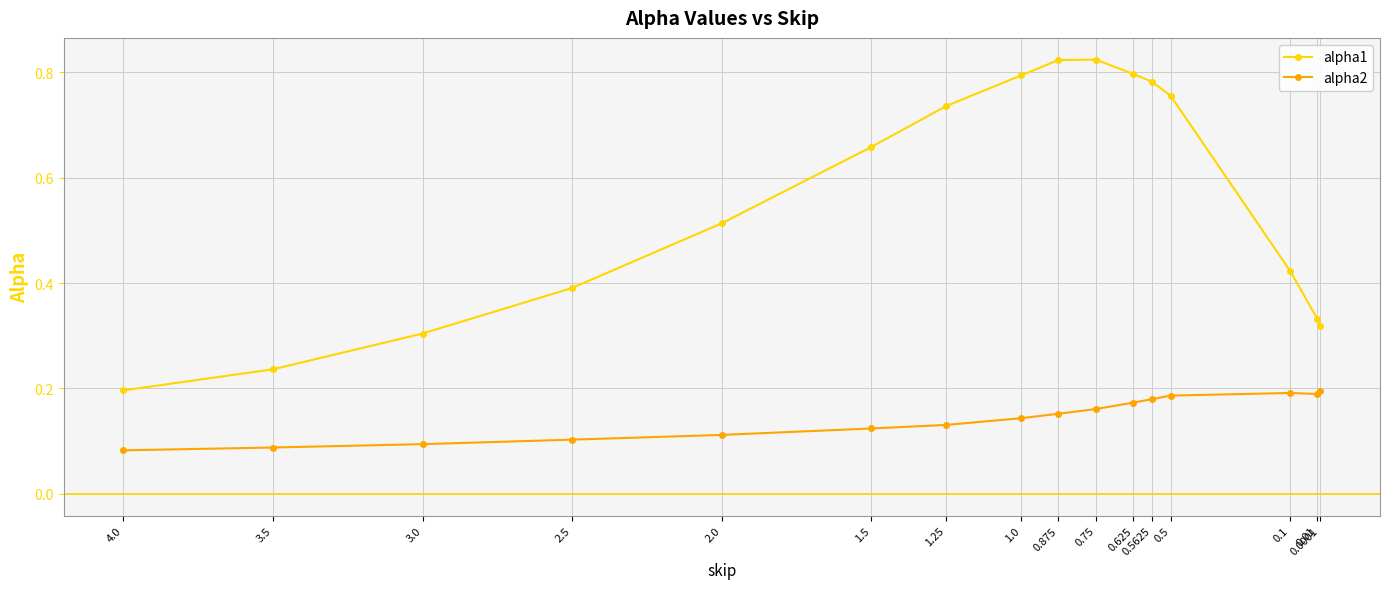

What is the label of the 10th point from the left?

0.75